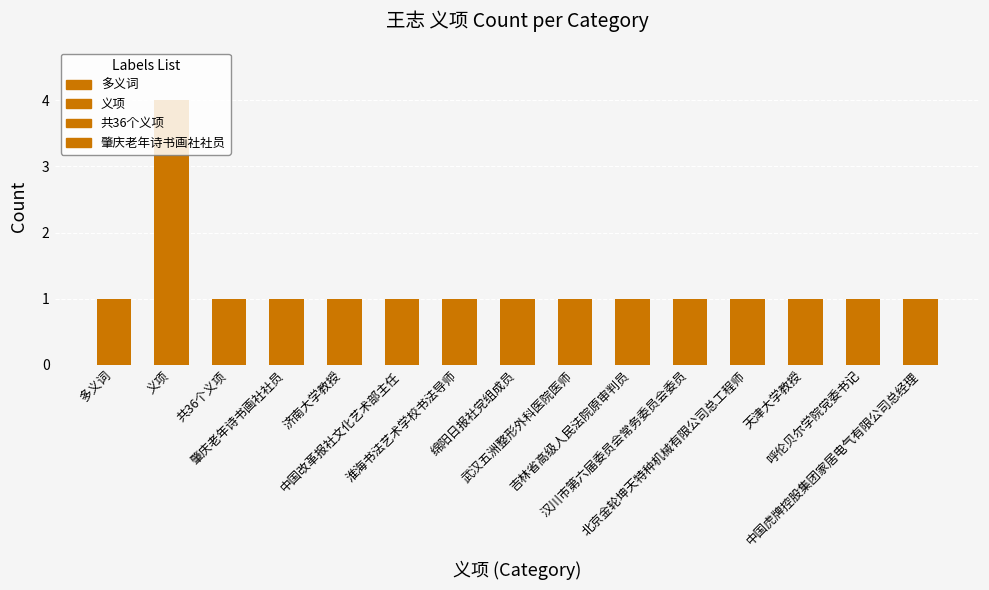

What is the value of the 10th bar from the left?

1